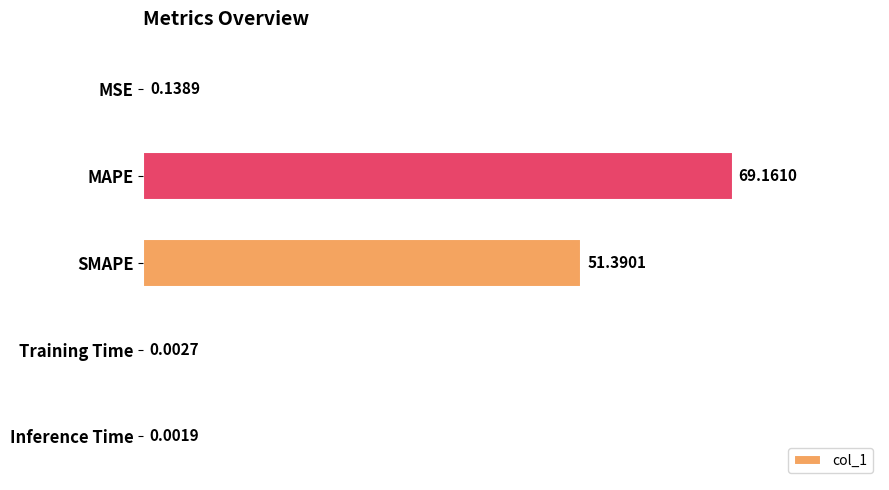

What is the sum of all values?

120.7